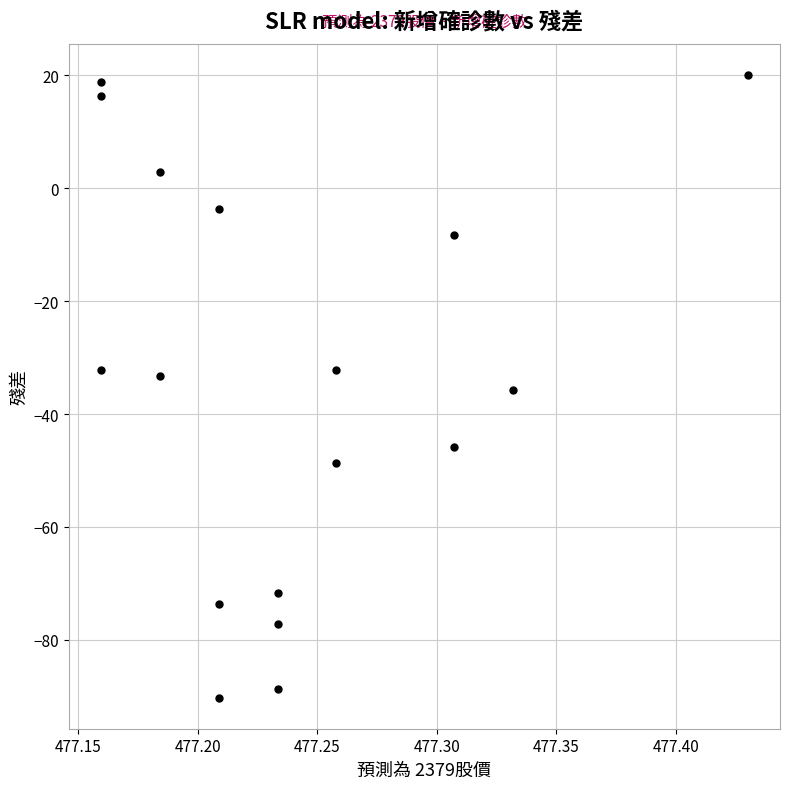

What is the range of X values (max minus min)?

0.3